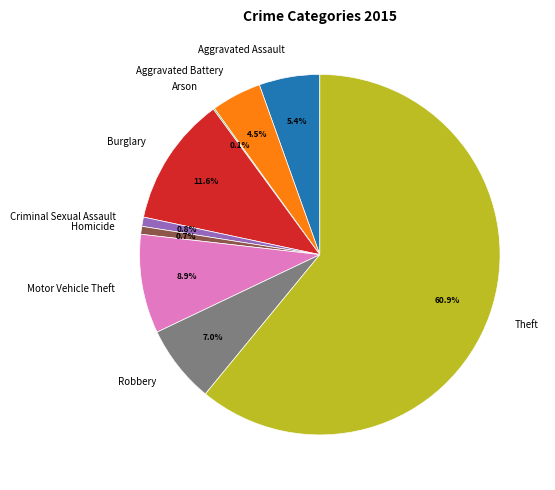

Between Motor Vehicle Theft and Robbery, which is larger?

Motor Vehicle Theft